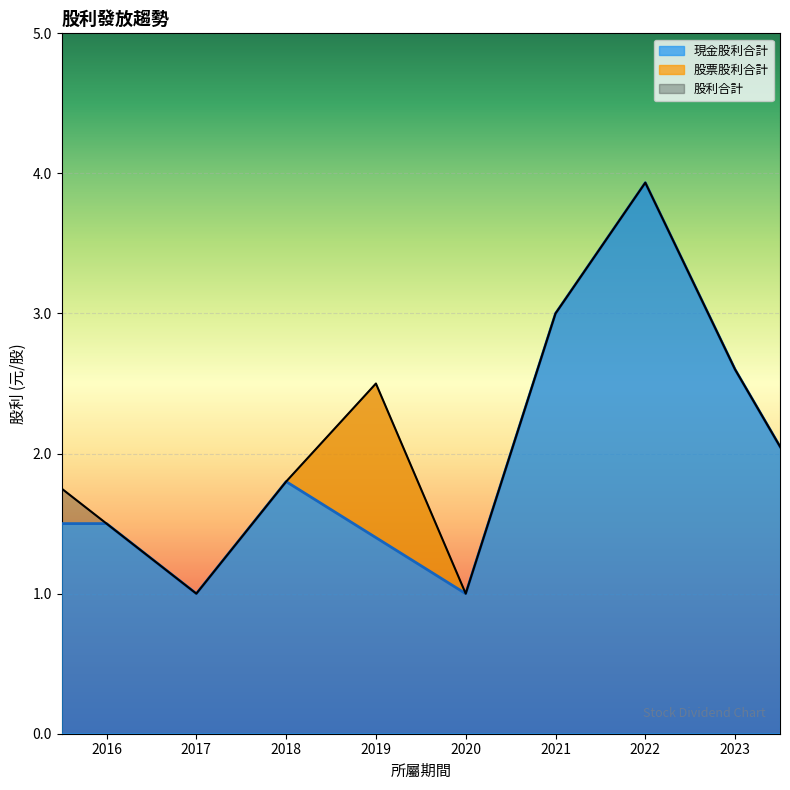

Is it true that 股利合計 equals 3.0 at 2021?

True